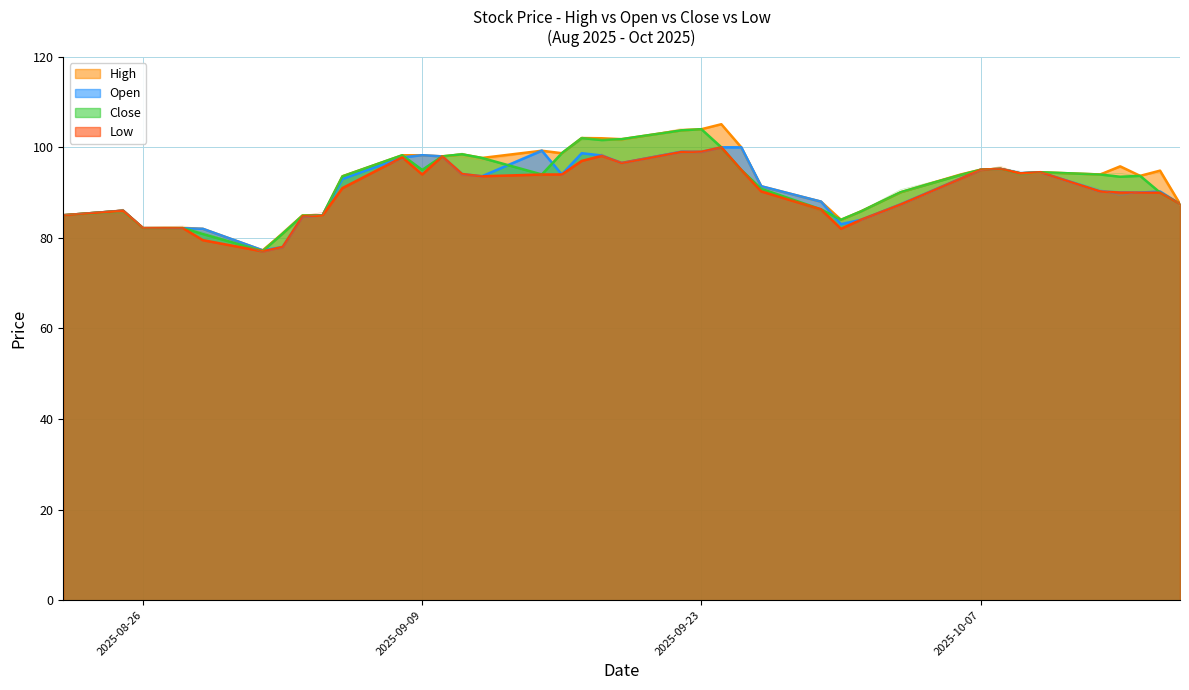

Reading left to right, transcribe all the data shown in this chart.

High: 2025-08-22=85.0	2025-08-25=86.0	2025-08-26=82.2	2025-08-28=82.2	2025-08-29=82.0	2025-09-01=77.2	2025-09-02=80.9	2025-09-03=84.9	2025-09-04=84.9	2025-09-05=93.6	2025-09-08=98.2	2025-09-09=98.2	2025-09-10=98.0	2025-09-11=98.4	2025-09-12=97.7	2025-09-15=99.2	2025-09-16=98.7	2025-09-17=102.1	2025-09-18=102.0	2025-09-19=101.8	2025-09-22=103.8	2025-09-23=104.0	2025-09-24=105.1	2025-09-25=100.0	2025-09-26=91.4	2025-09-29=88.0	2025-09-30=84.0	2025-10-01=85.8	2025-10-03=90.1	2025-10-06=94.0	2025-10-07=95.1	2025-10-08=95.2	2025-10-09=94.2	2025-10-10=94.5	2025-10-13=94.0	2025-10-14=95.8	2025-10-15=93.7	2025-10-16=94.8	2025-10-17=87.5
Open: 2025-08-22=85.0	2025-08-25=86.0	2025-08-26=82.2	2025-08-28=82.2	2025-08-29=82.0	2025-09-01=77.2	2025-09-02=78.0	2025-09-03=84.8	2025-09-04=84.9	2025-09-05=93.0	2025-09-08=97.8	2025-09-09=98.2	2025-09-10=98.0	2025-09-11=94.1	2025-09-12=93.6	2025-09-15=99.2	2025-09-16=94.0	2025-09-17=98.7	2025-09-18=98.2	2025-09-19=96.6	2025-09-22=99.0	2025-09-23=99.0	2025-09-24=100.0	2025-09-25=100.0	2025-09-26=91.4	2025-09-29=88.0	2025-09-30=83.0	2025-10-01=84.0	2025-10-03=87.4	2025-10-06=93.1	2025-10-07=95.1	2025-10-08=95.2	2025-10-09=94.2	2025-10-10=94.5	2025-10-13=90.2	2025-10-14=90.1	2025-10-15=90.0	2025-10-16=90.2	2025-10-17=87.5
Close: 2025-08-22=85.0	2025-08-25=86.0	2025-08-26=82.2	2025-08-28=82.2	2025-08-29=80.8	2025-09-01=77.1	2025-09-02=80.9	2025-09-03=84.9	2025-09-04=84.9	2025-09-05=93.6	2025-09-08=98.2	2025-09-09=95.0	2025-09-10=98.0	2025-09-11=98.4	2025-09-12=97.7	2025-09-15=94.0	2025-09-16=98.7	2025-09-17=102.1	2025-09-18=101.6	2025-09-19=101.8	2025-09-22=103.8	2025-09-23=104.0	2025-09-24=100.0	2025-09-25=95.0	2025-09-26=90.8	2025-09-29=86.3	2025-09-30=84.0	2025-10-01=85.8	2025-10-03=90.1	2025-10-06=93.9	2025-10-07=95.1	2025-10-08=95.2	2025-10-09=94.2	2025-10-10=94.5	2025-10-13=94.0	2025-10-14=93.5	2025-10-15=93.7	2025-10-16=90.0	2025-10-17=87.5
Low: 2025-08-22=85.0	2025-08-25=86.0	2025-08-26=82.2	2025-08-28=82.2	2025-08-29=79.5	2025-09-01=77.0	2025-09-02=78.0	2025-09-03=84.8	2025-09-04=84.9	2025-09-05=91.0	2025-09-08=97.8	2025-09-09=94.0	2025-09-10=98.0	2025-09-11=94.1	2025-09-12=93.6	2025-09-15=94.0	2025-09-16=94.0	2025-09-17=97.0	2025-09-18=98.1	2025-09-19=96.6	2025-09-22=99.0	2025-09-23=99.0	2025-09-24=100.0	2025-09-25=95.0	2025-09-26=90.2	2025-09-29=86.3	2025-09-30=82.0	2025-10-01=84.0	2025-10-03=87.4	2025-10-06=93.1	2025-10-07=95.1	2025-10-08=95.2	2025-10-09=94.2	2025-10-10=94.5	2025-10-13=90.2	2025-10-14=90.0	2025-10-15=90.0	2025-10-16=90.0	2025-10-17=87.5